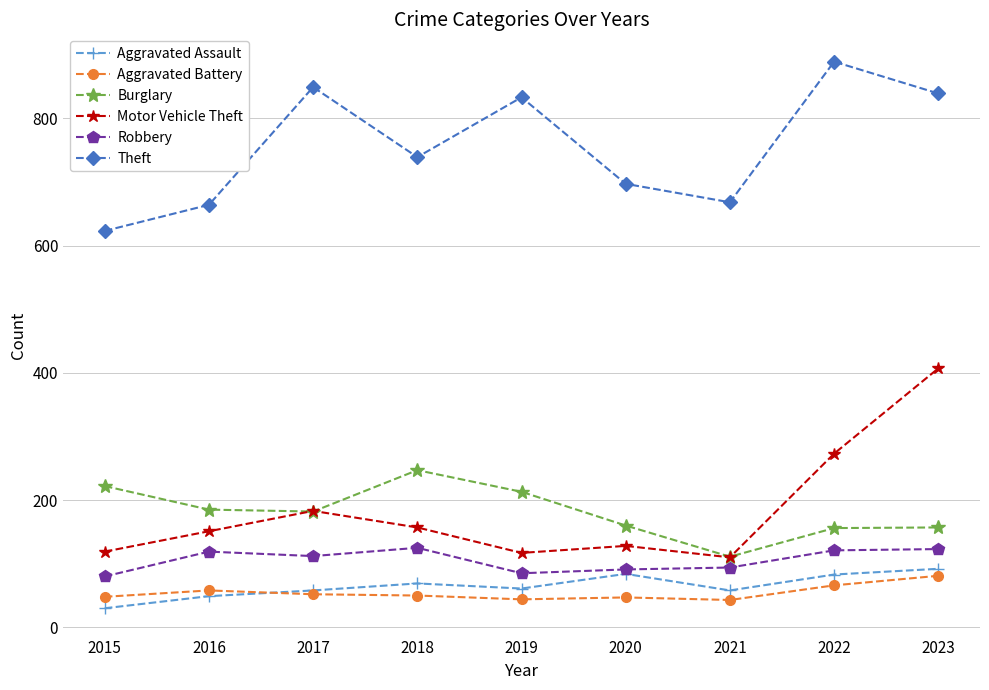

Does the chart have visible grid lines?

Yes